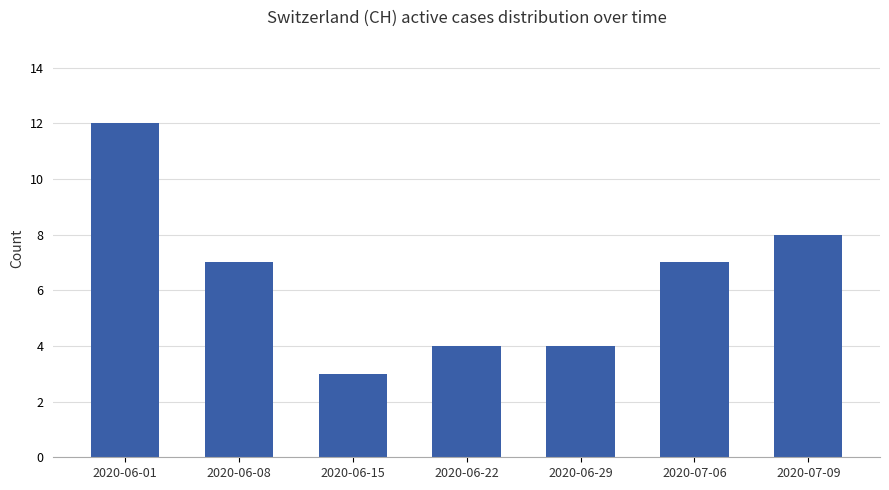

Where does the data first go above 7?

2020-06-01